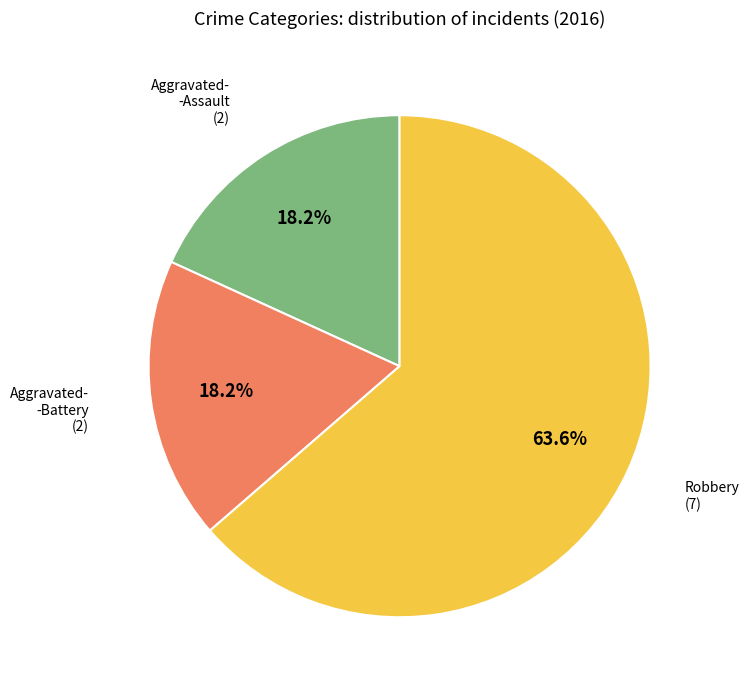

To the nearest percent, what is the difference between the largest and smallest slice percentages?

45%